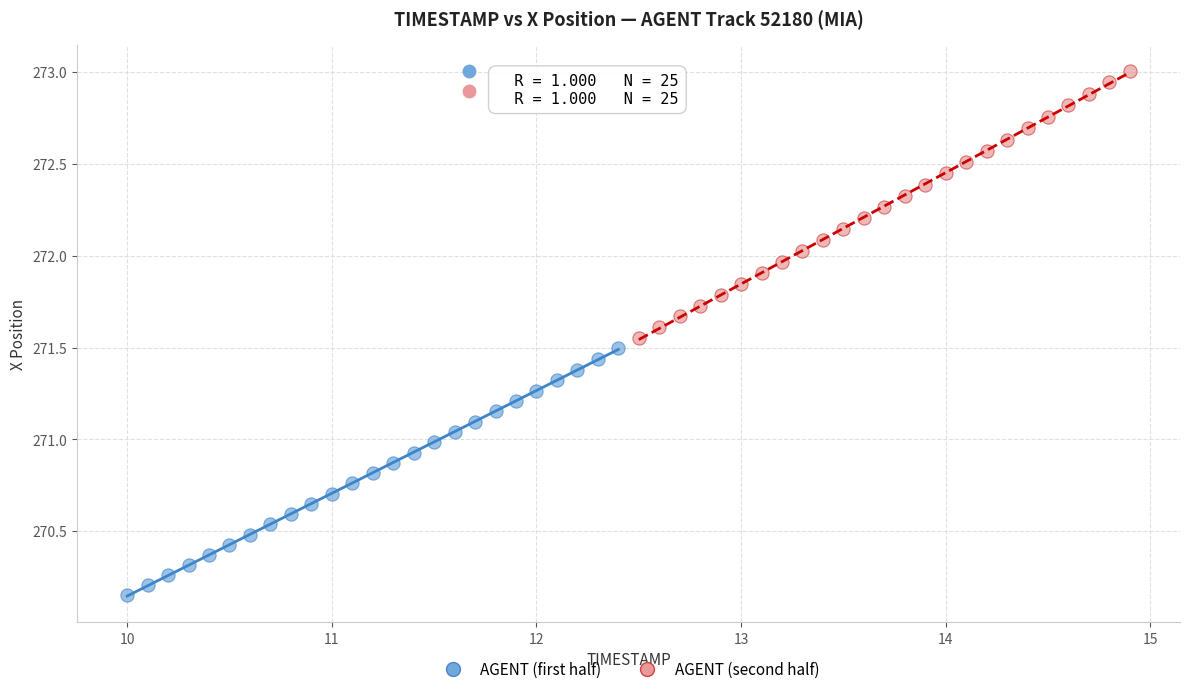

Which series has the largest Y range (max minus min)?

AGENT (second half)